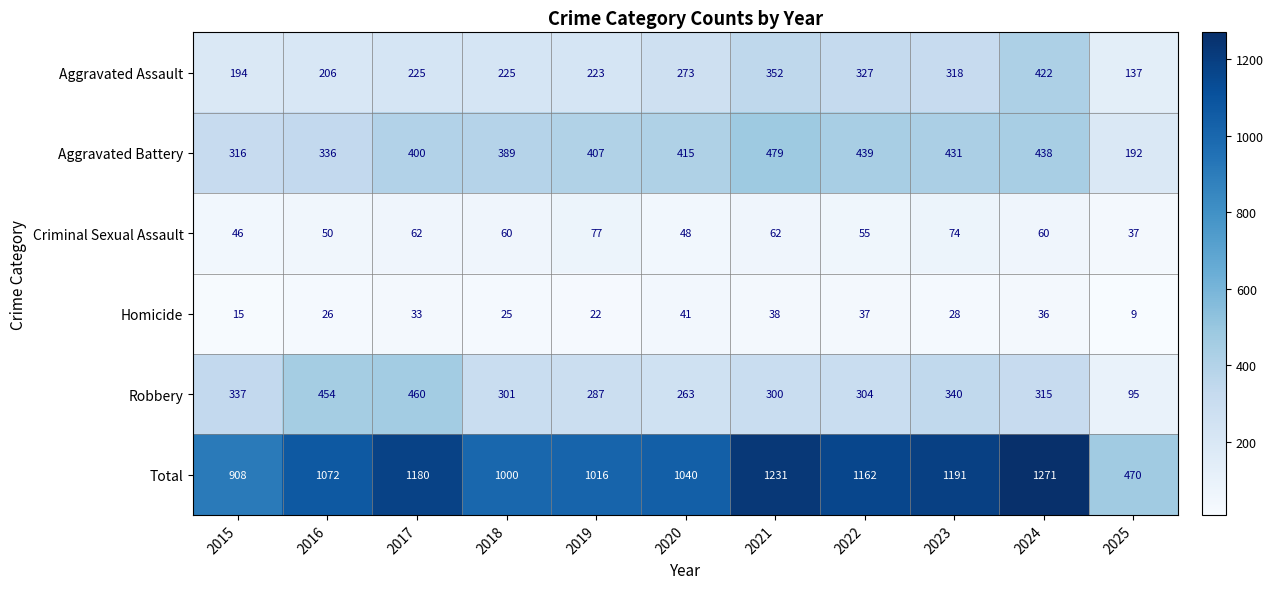

What is the lowest value of the Robbery series?

95